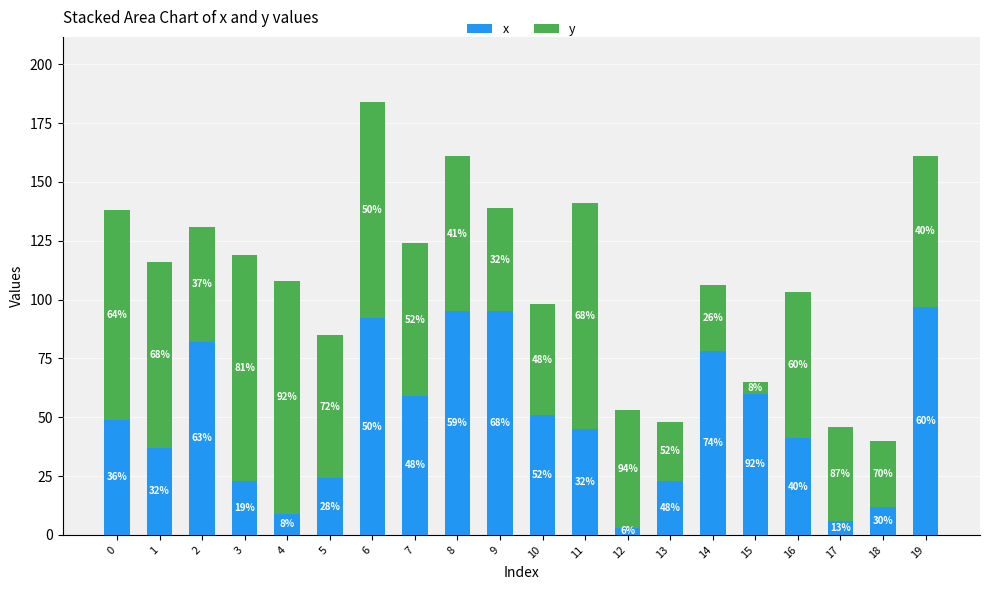

Are the bars grouped side by side (vs. stacked)?

No